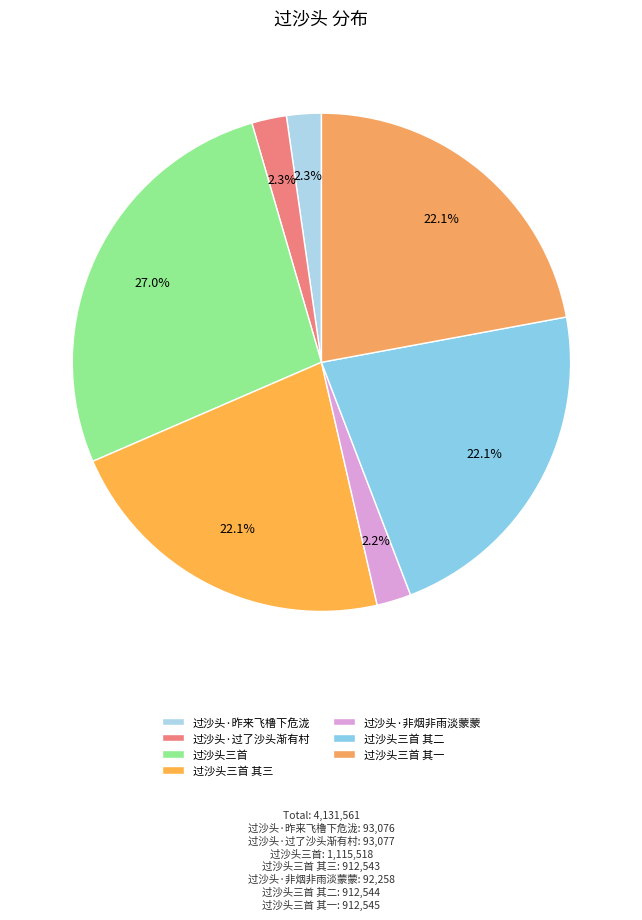

What percentage is NOT represented by 过沙头三首?

73.0%